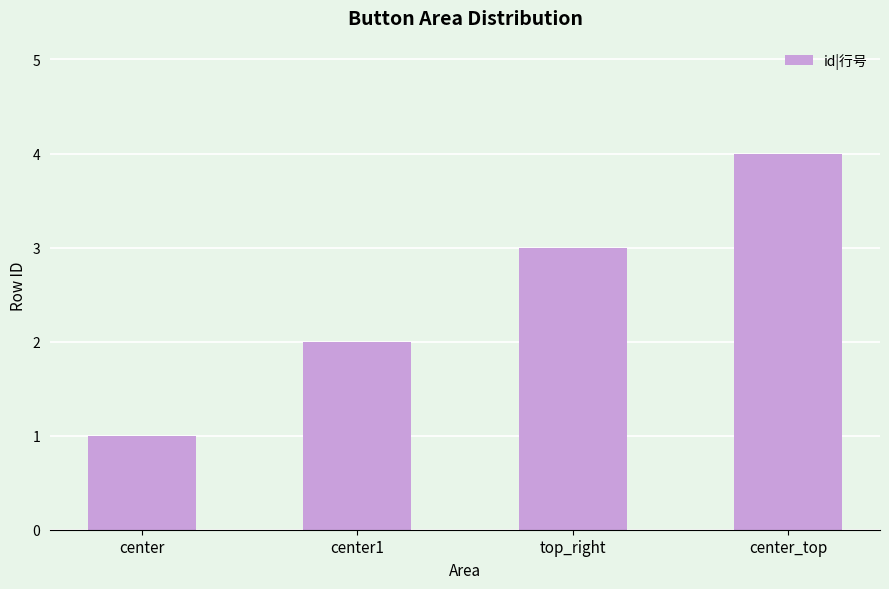

Reading left to right, what are all the values shown in this chart?

1	2	3	4